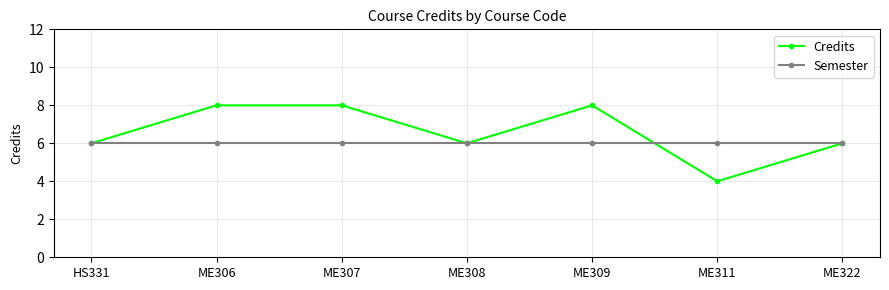

What is the lowest value of the Semester series?

6